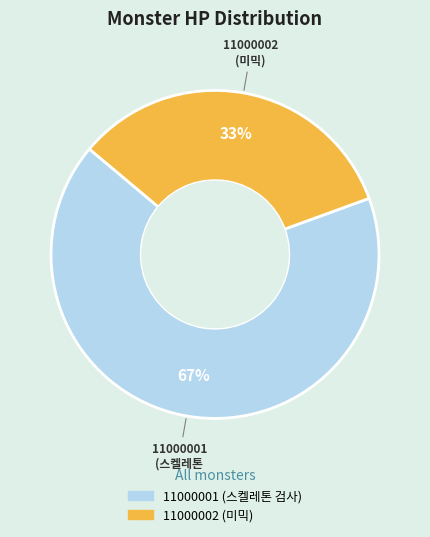

What percentage is the 11000001 (스켈레톤 검사) slice, to the nearest percent?

67%